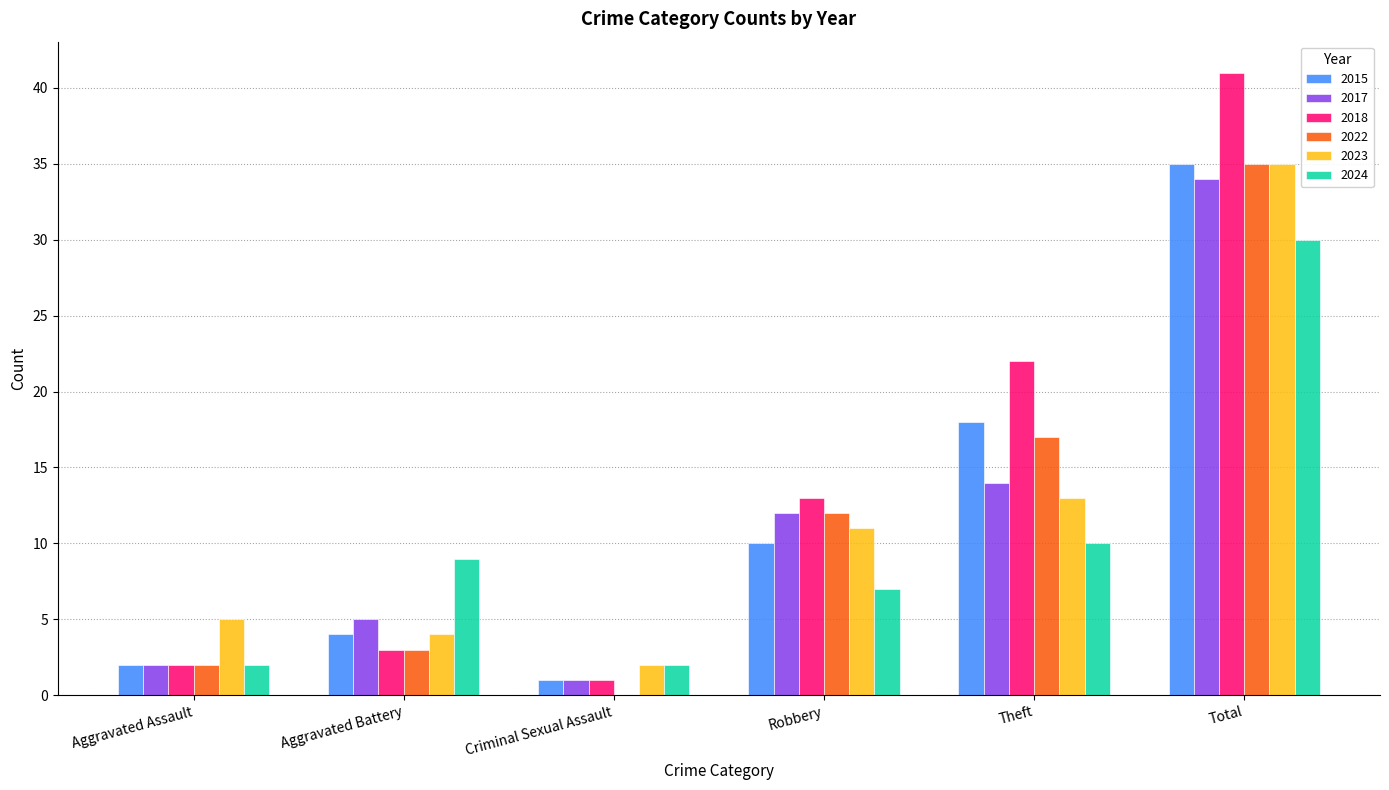

The value of 2023 at Robbery is 15. True or false?

False